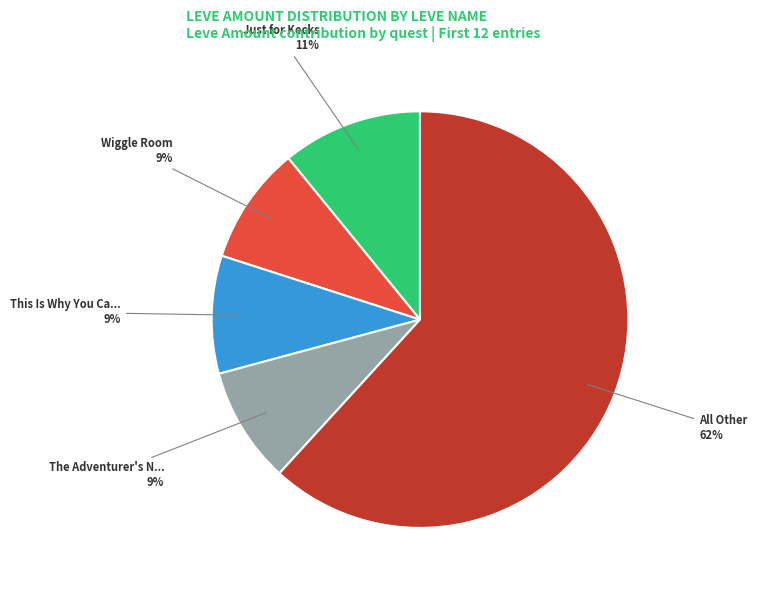

How many slices are in this pie chart?

5